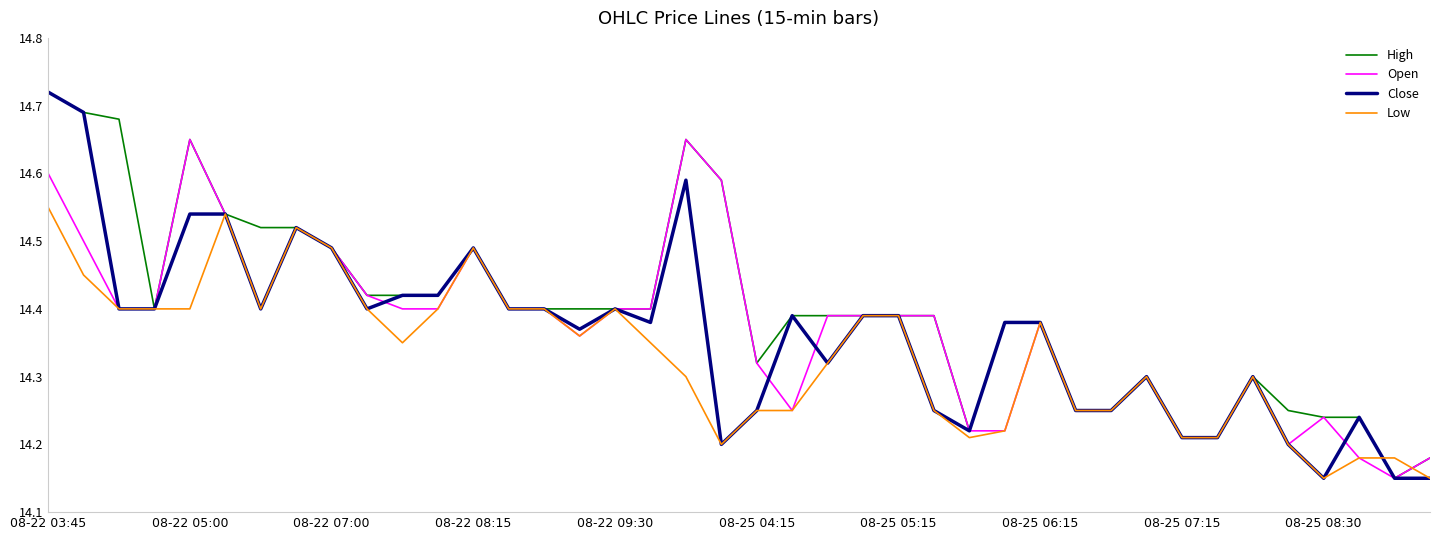

Which series has the largest total across all categories?

High